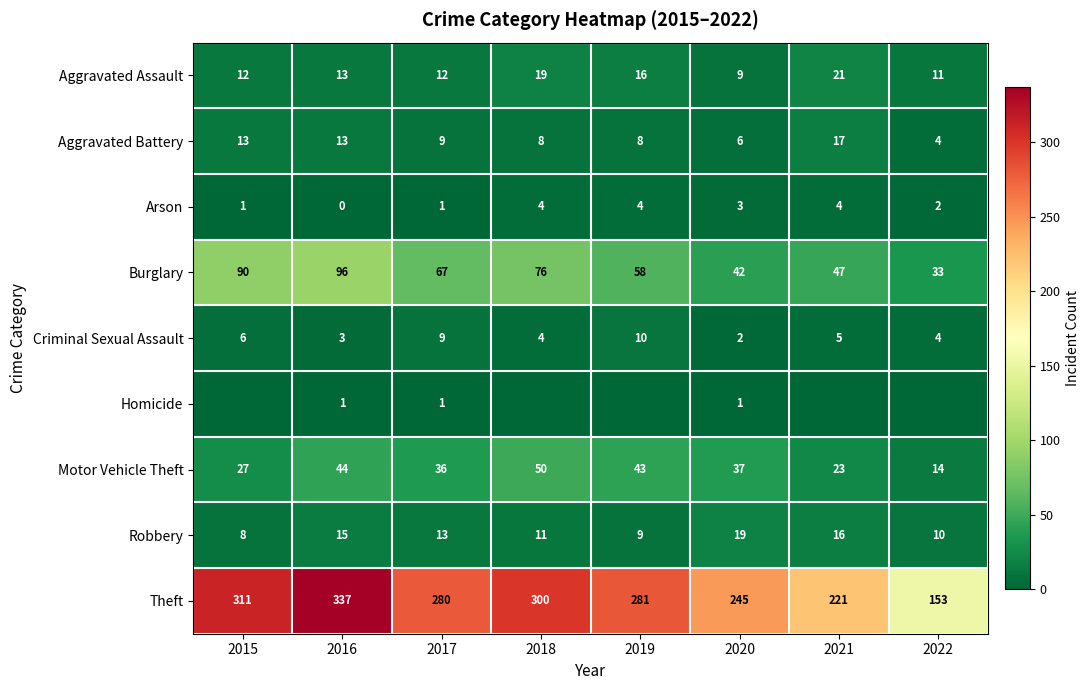

The value of Theft at 2020 is 154. True or false?

False